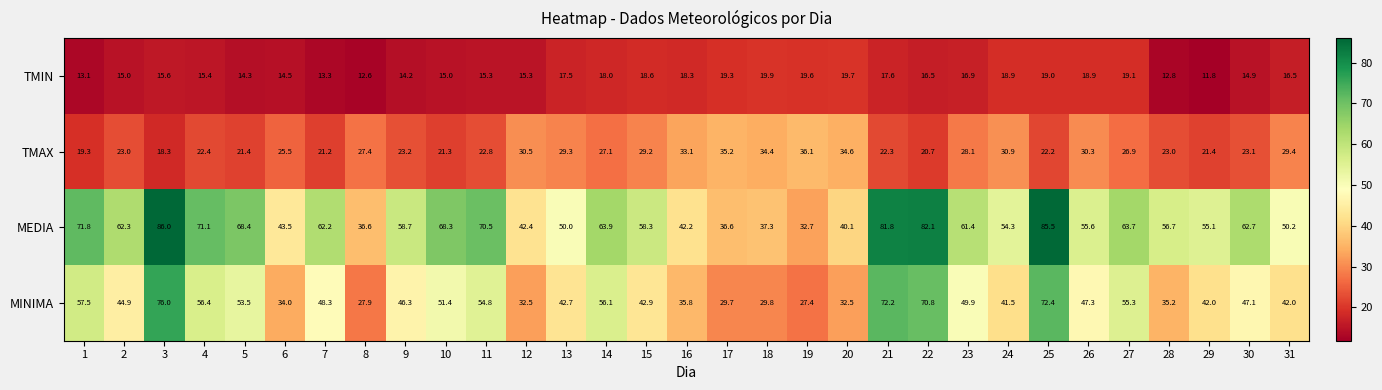

Rank the series at 11 from highest to lowest value.

MEDIA, MINIMA, TMAX, TMIN